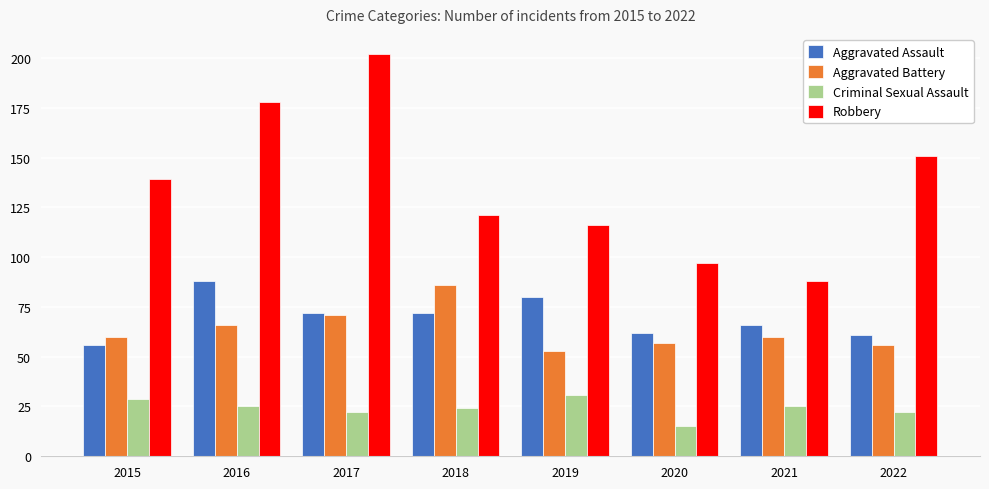

Is it true that Aggravated Assault equals 88 at 2020?

False